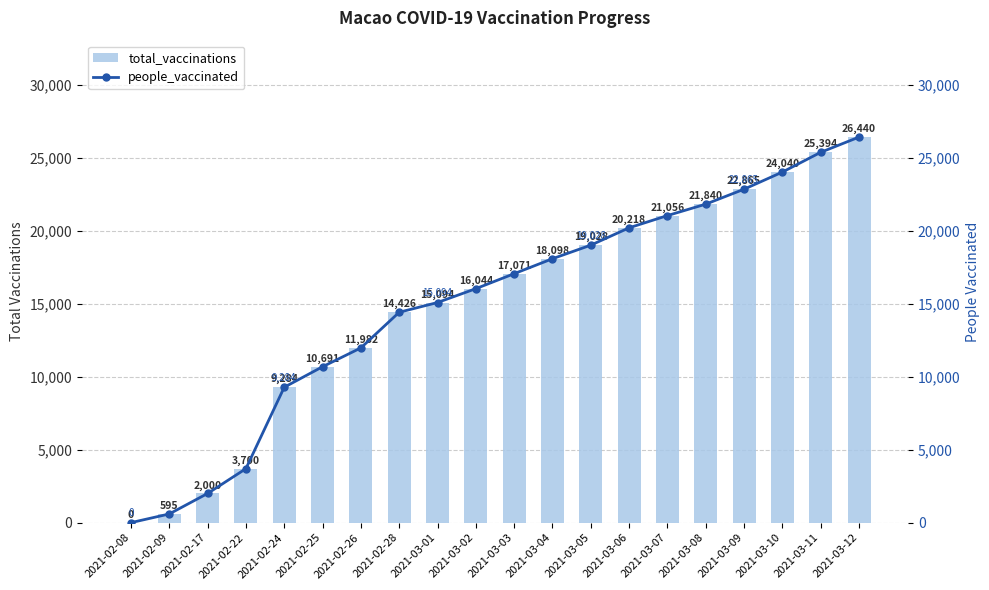

What position from the left is 2021-02-25?

6